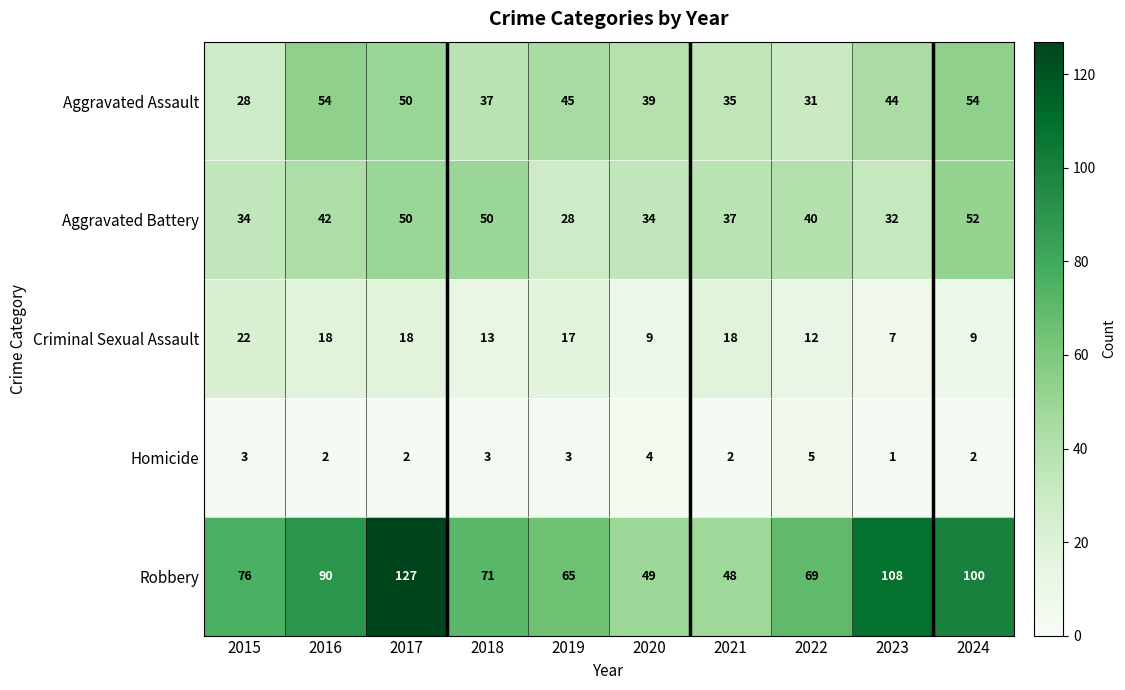

At which category is the sum across all series the highest?

2017